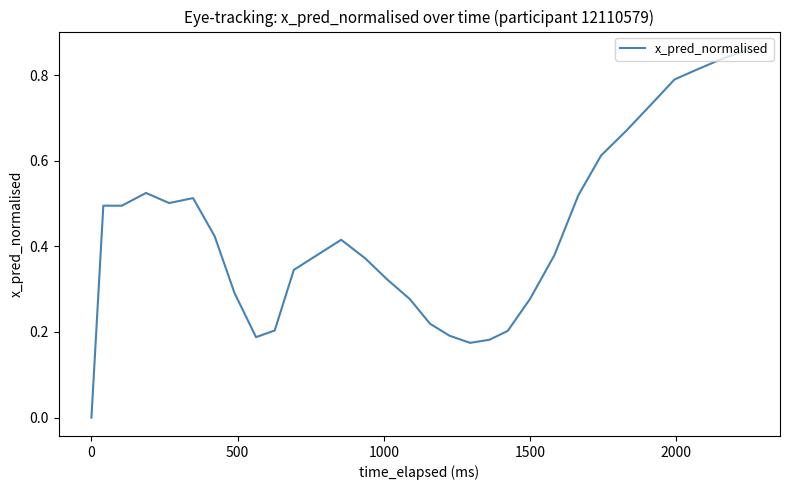

How many lines are shown in the chart?

1